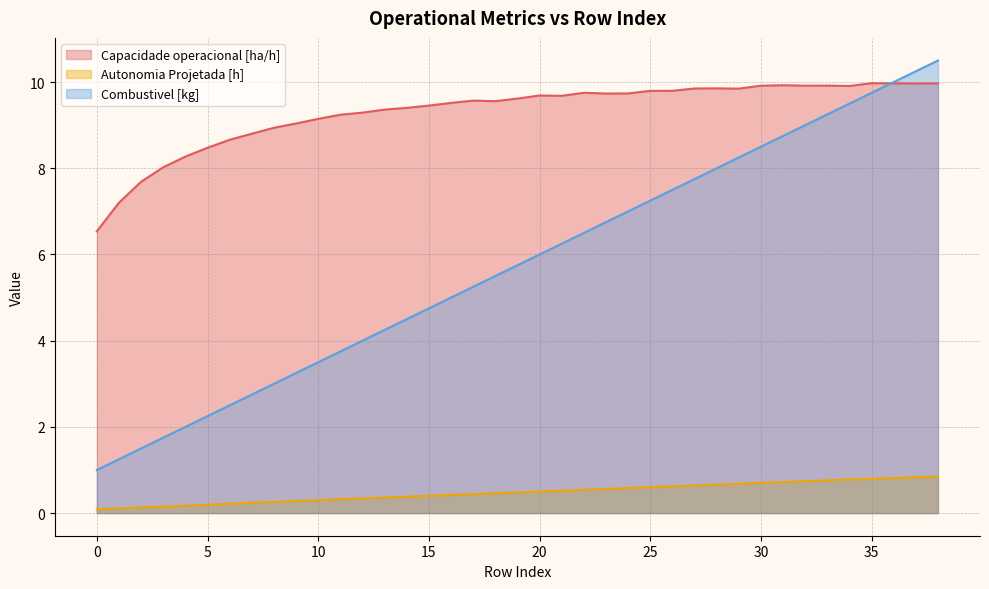

What is the sum of the Combustivel [kg] values at 38 and 4?

12.5